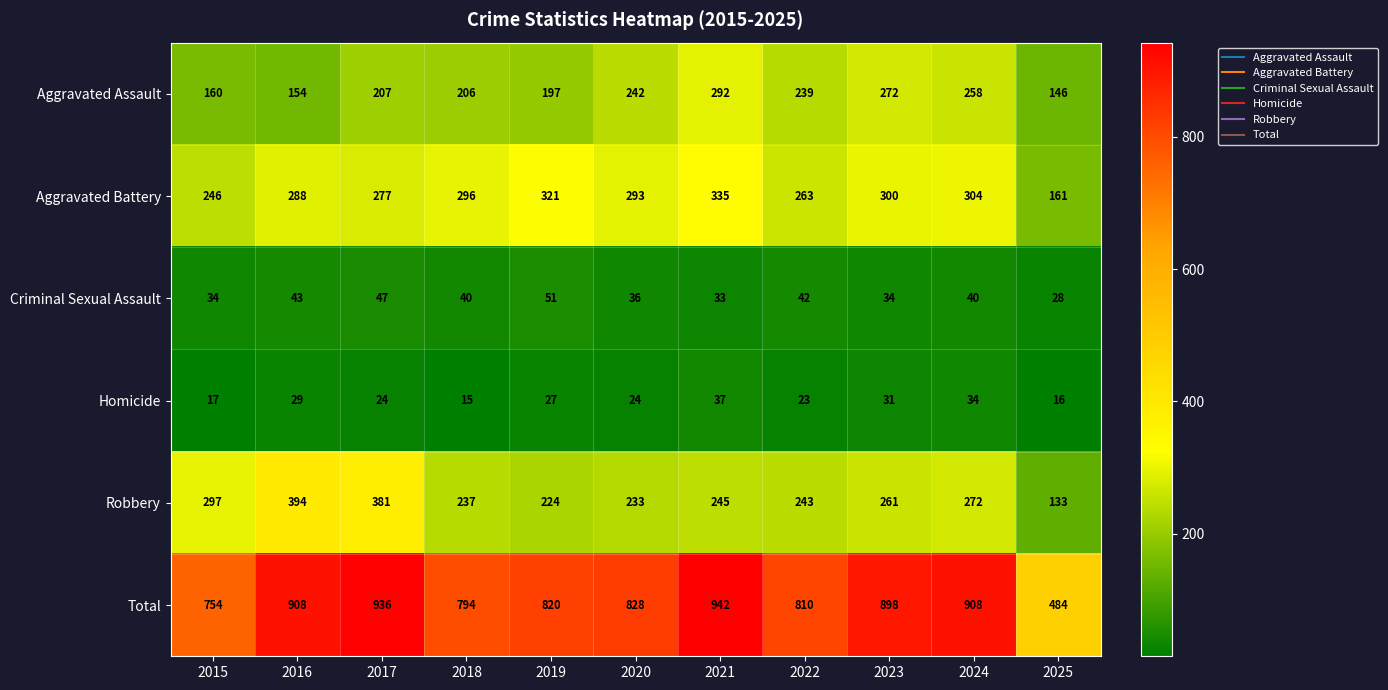

At which category is the sum across all series the highest?

2021